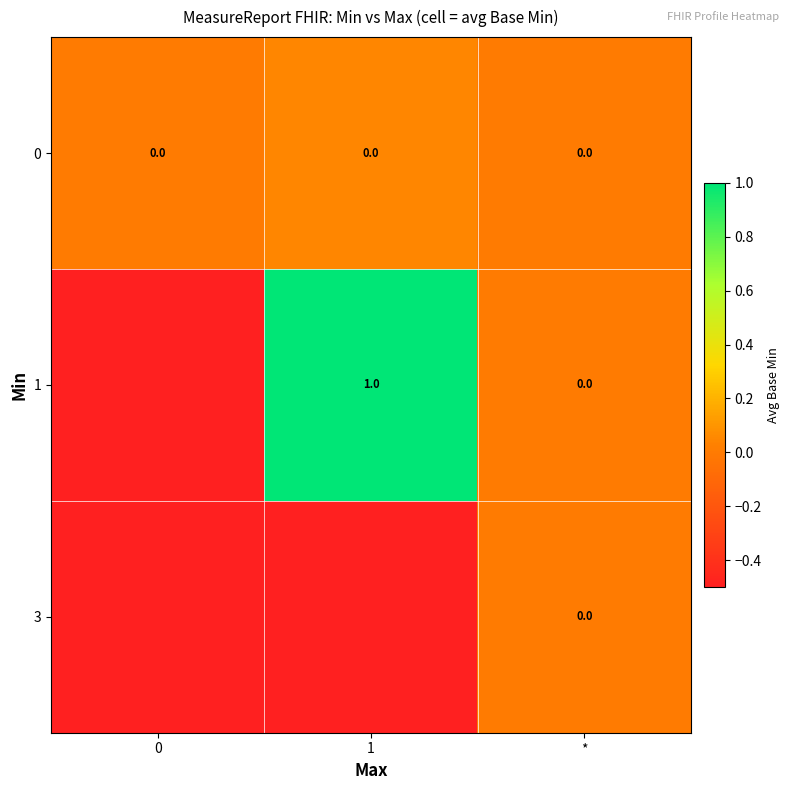

At how many categories does at least one series exceed 0?

1